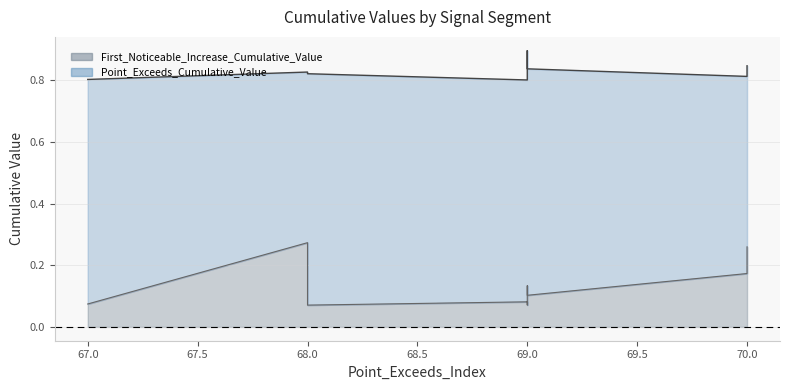

Reading left to right, list all the values displayed in this chart.

Point_Exceeds_Cumulative_Value: 0.8	0.8	0.8	0.8	0.9	0.9	0.8	0.8	0.8	0.8
First_Noticeable_Increase_Cumulative_Value: 0.1	0.3	0.1	0.1	0.1	0.1	0.1	0.1	0.2	0.3